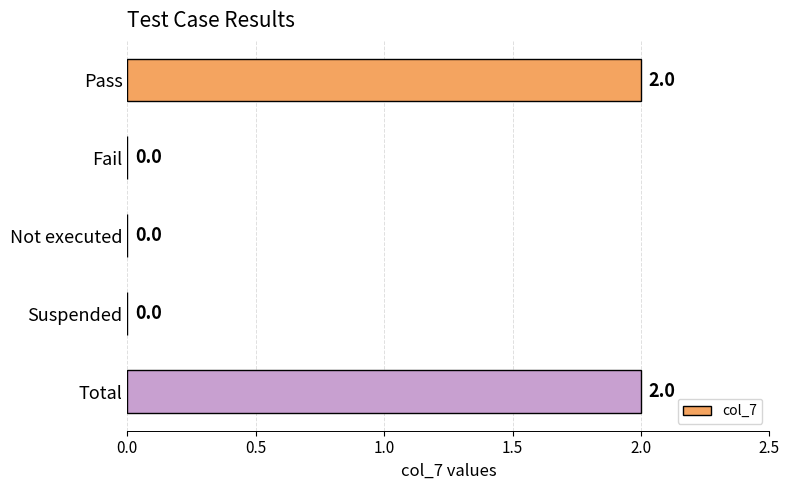

Between Not executed and Pass, which is larger?

Pass